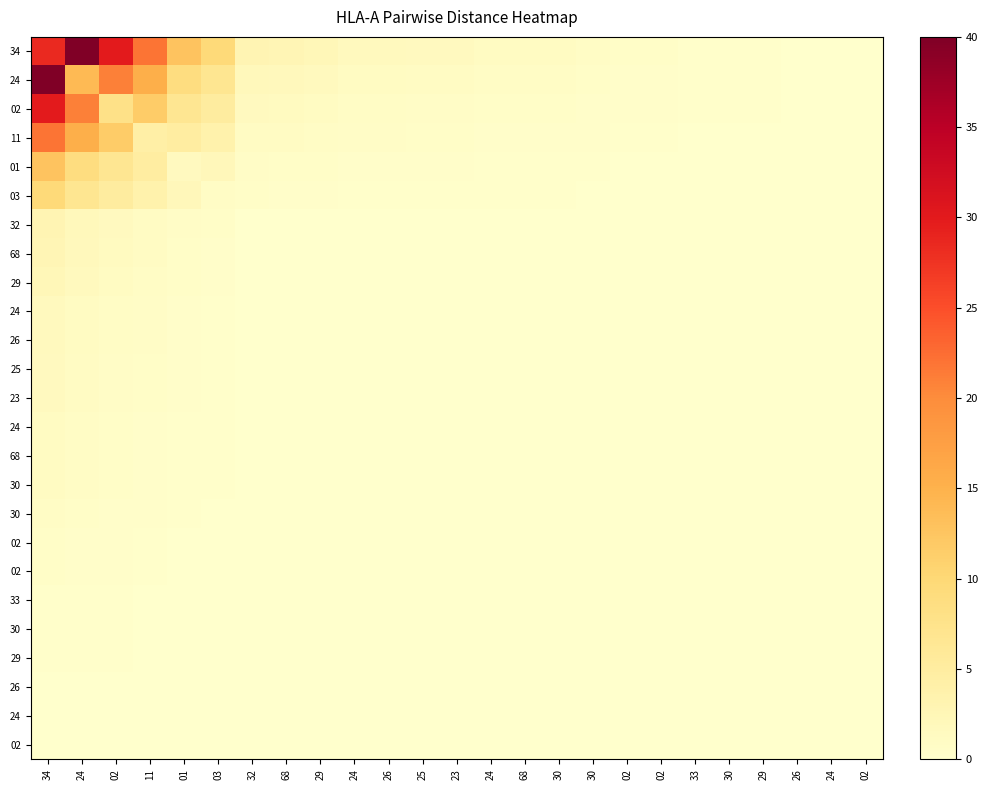

Which label corresponds to the smallest value in the chart?

26